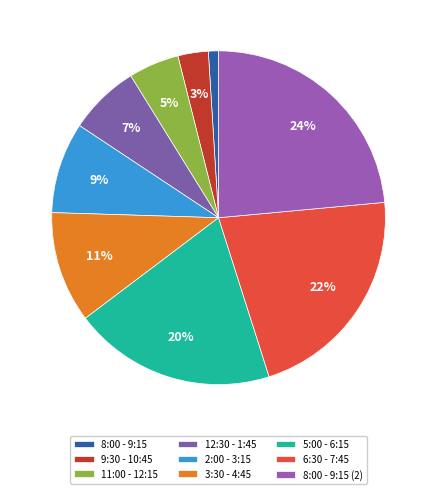

Does 2:00 - 3:15 represent more than half of the total?

No